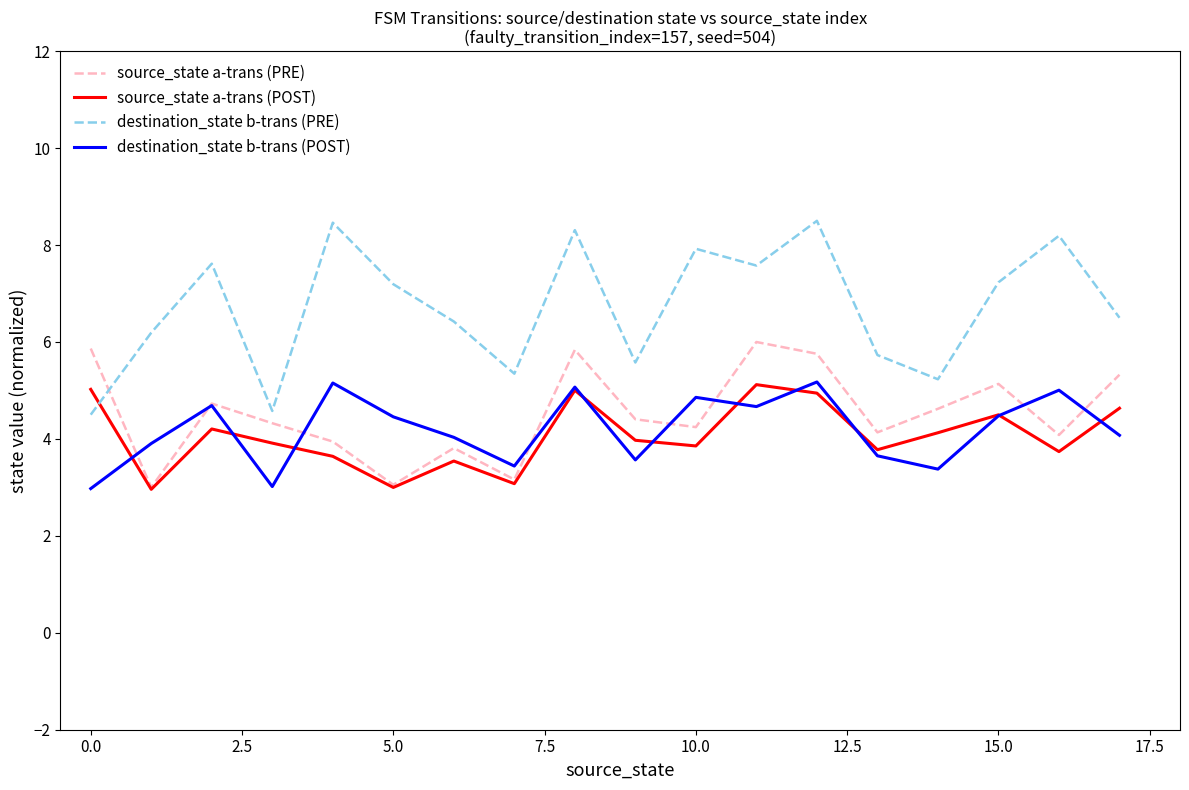

Which series has the widest spread of values?

destination_state b-trans (PRE)